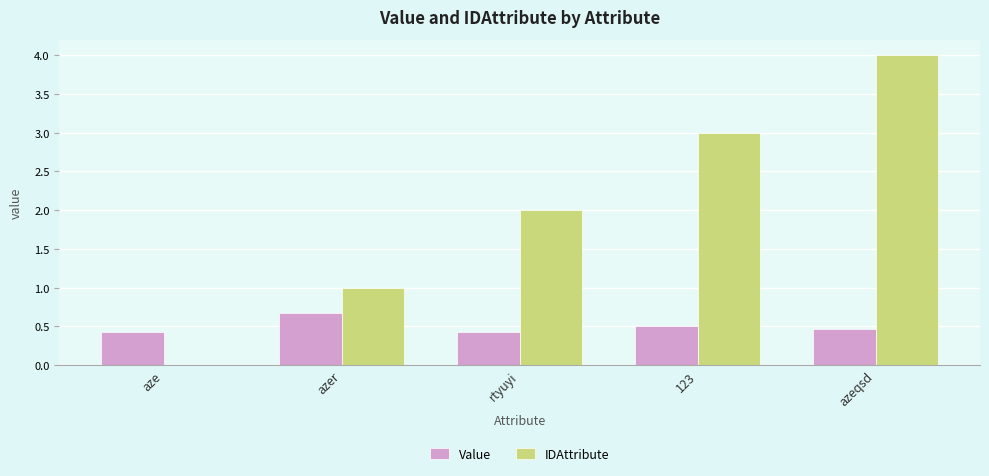

What is the difference between the Value values at 123 and rtyuyi?

0.1